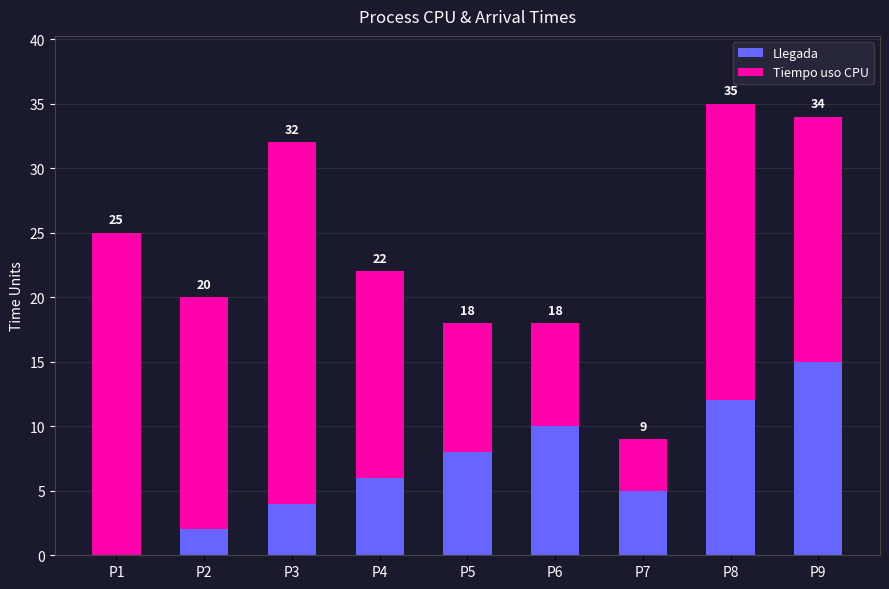

Where is Llegada nearest to the value 7?

P4